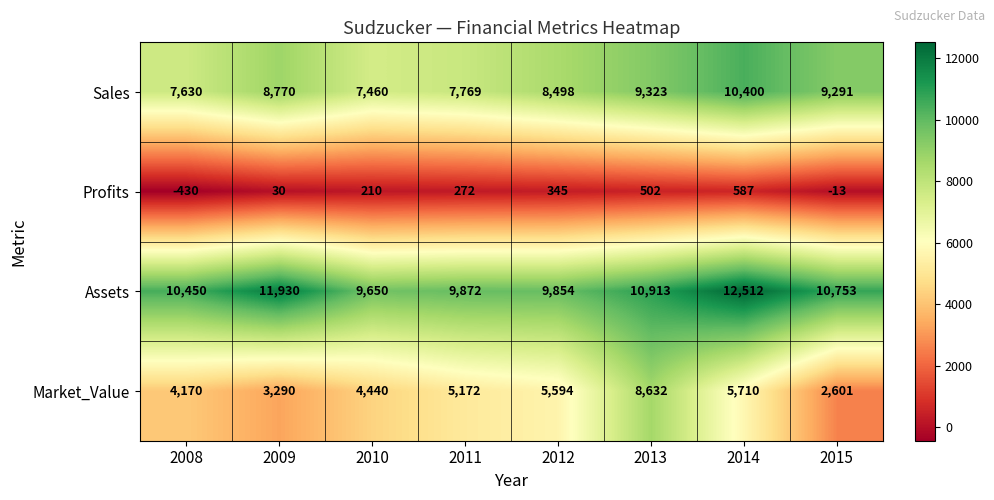

At how many categories does at least one series exceed 11739?

2